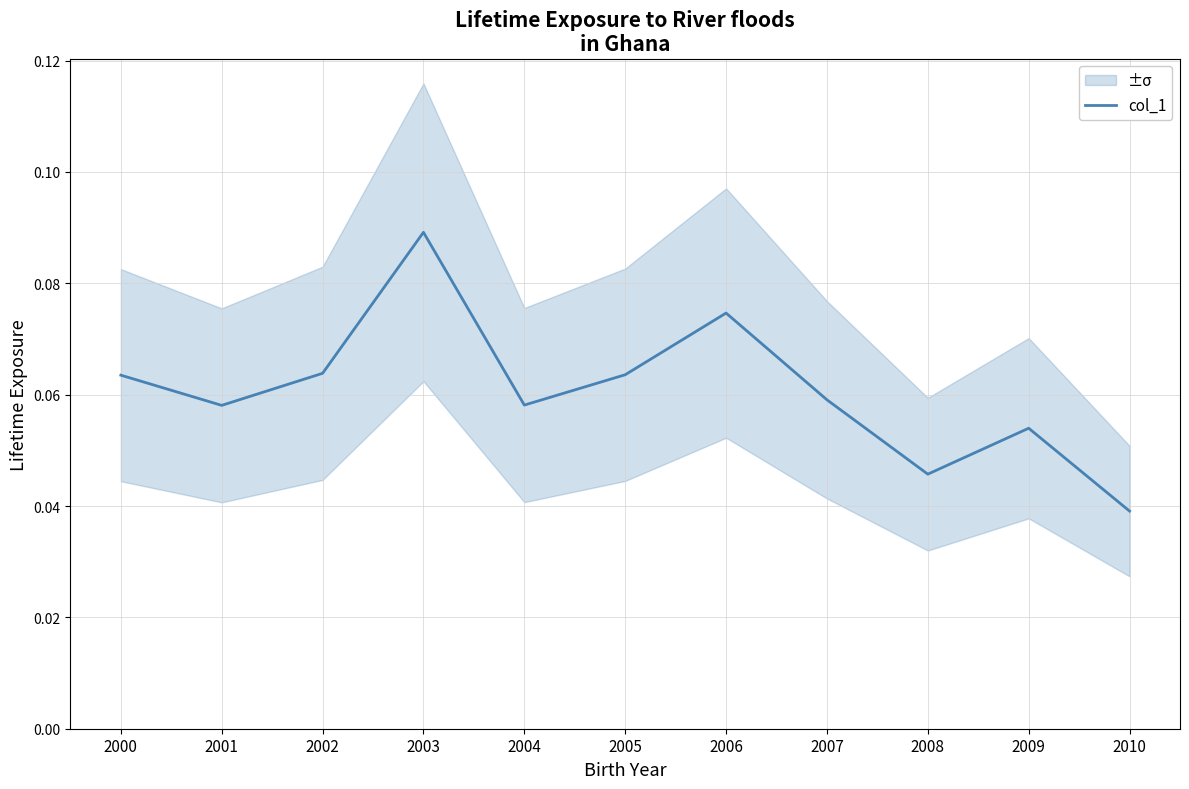

How many lines are shown in the chart?

1